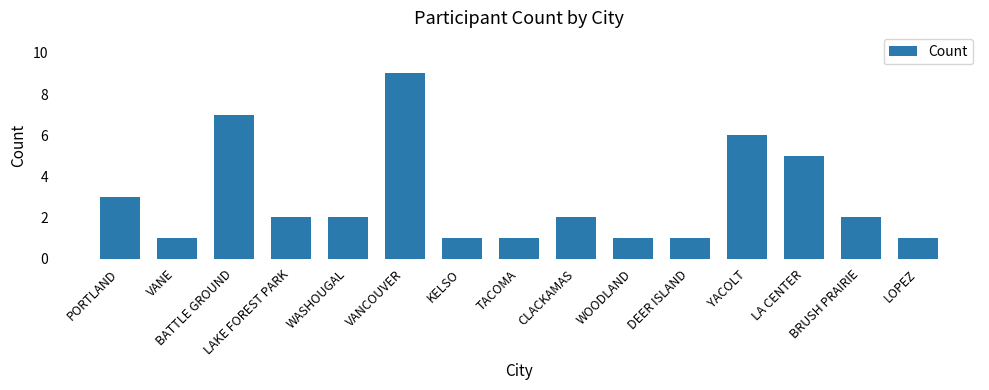

What is the smallest value displayed?

1